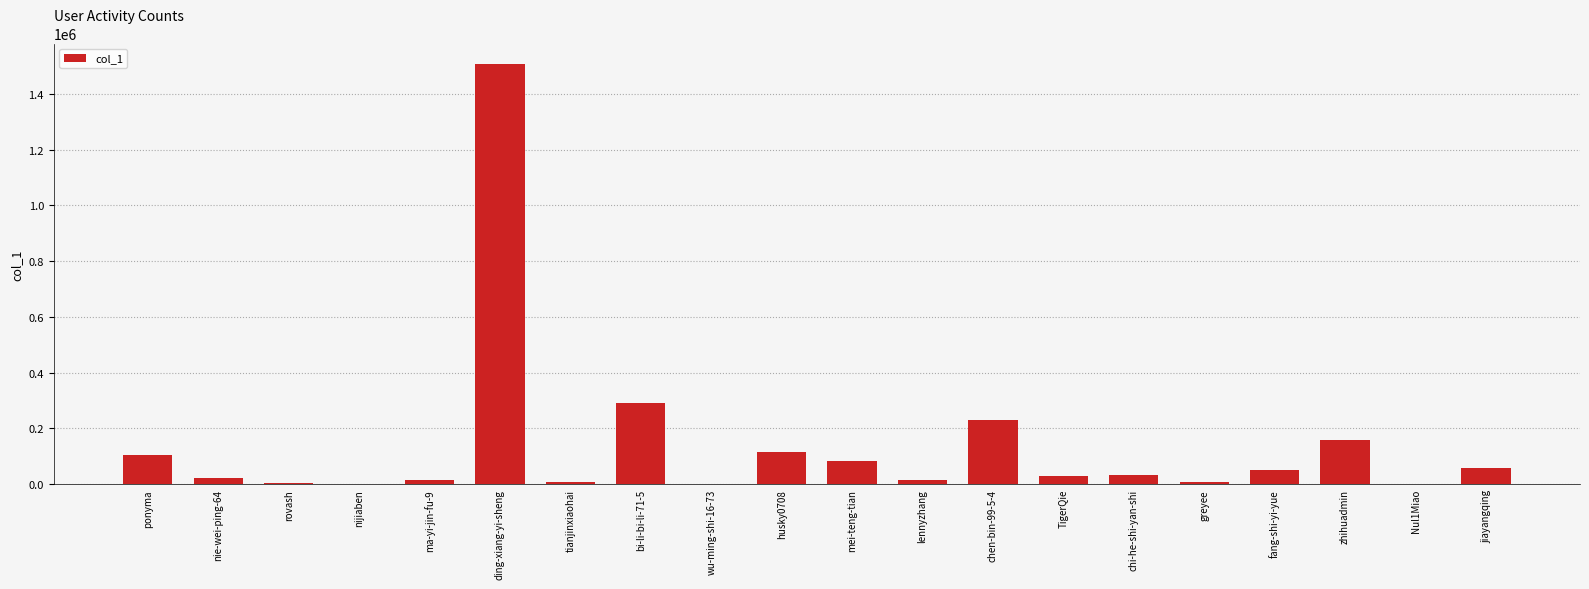

The value at zhihuadmin is 261413. True or false?

False